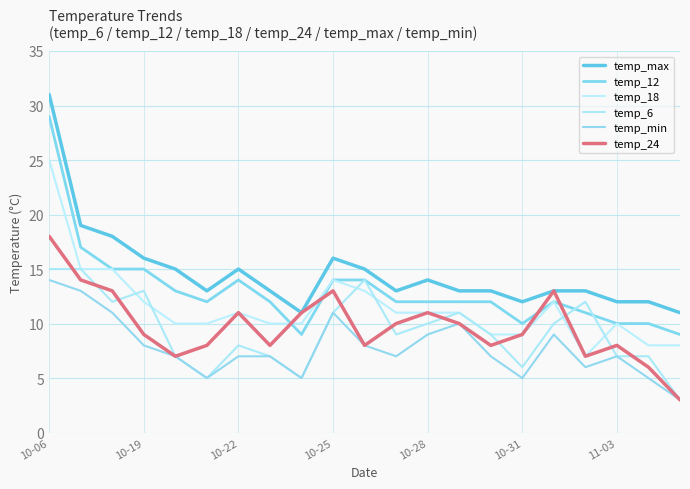

Which series has the largest total across all categories?

temp_max